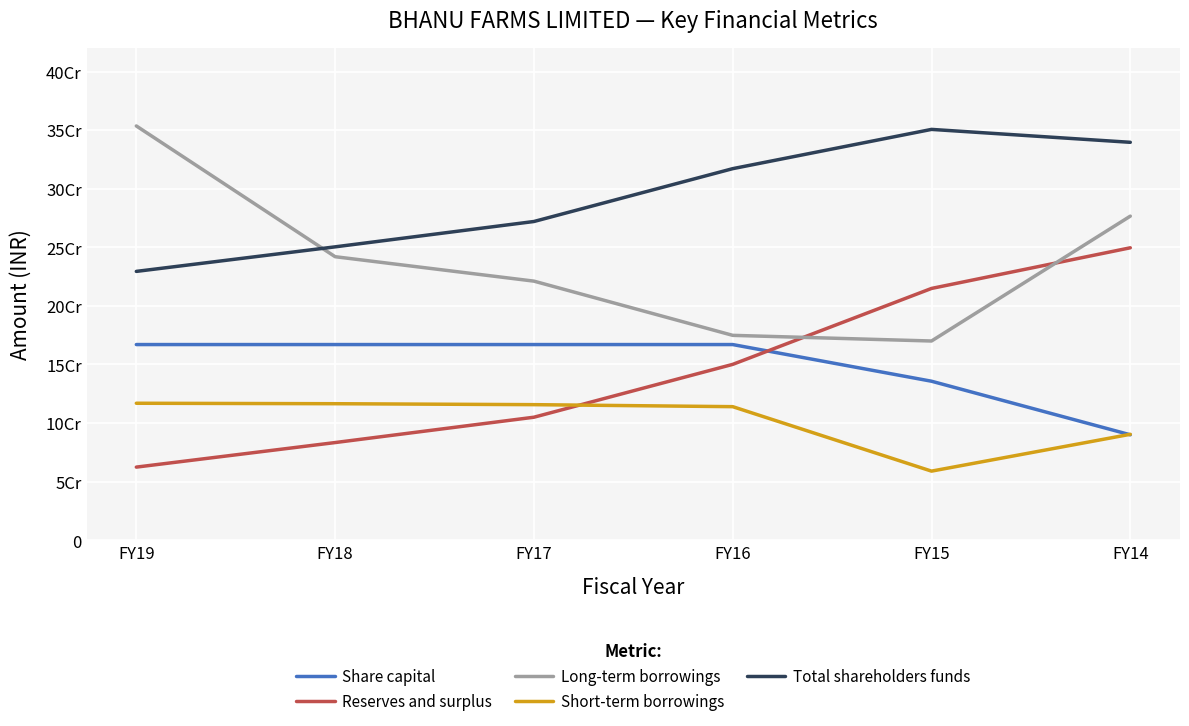

Which series has the largest total across all categories?

Total shareholders funds